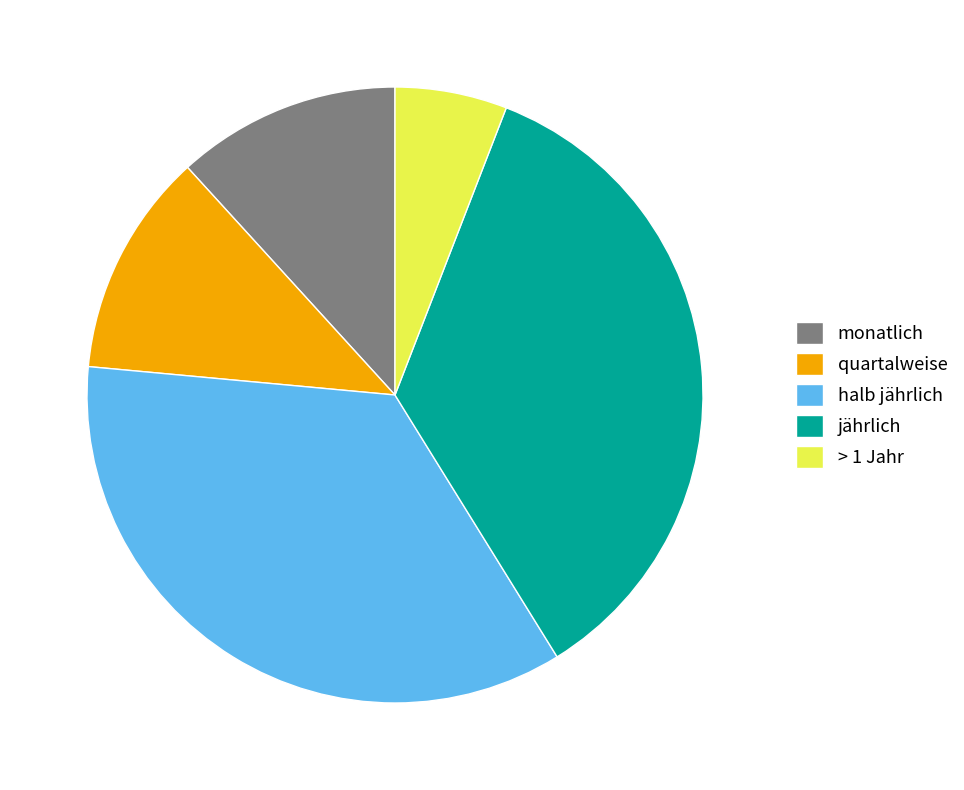

The monatlich slice represents 19% of the pie. True or false?

False